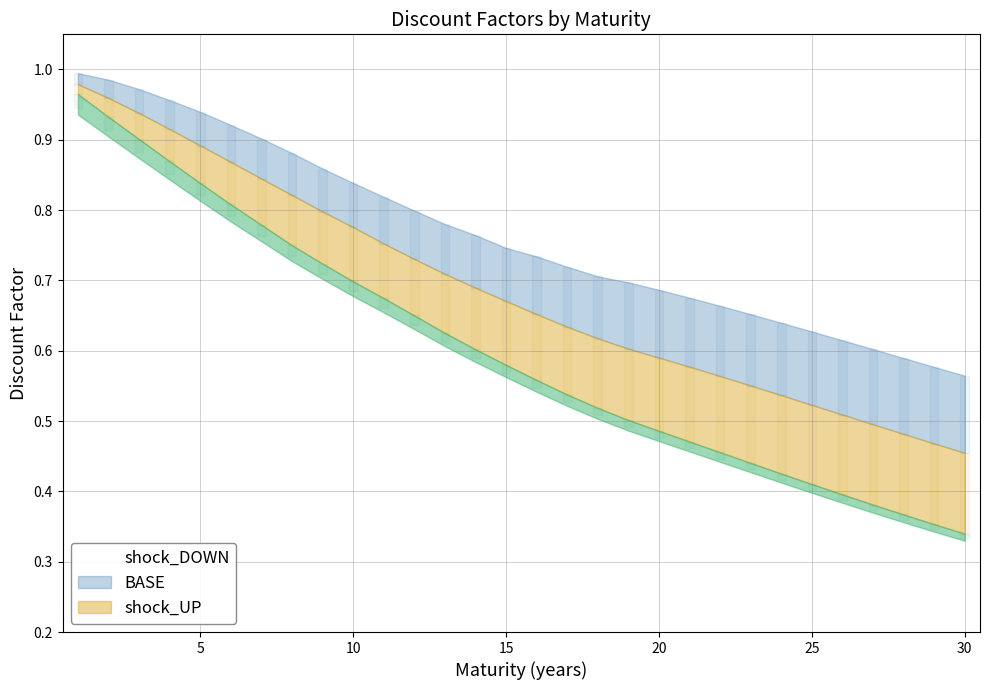

Which label corresponds to the largest value in the chart?

1